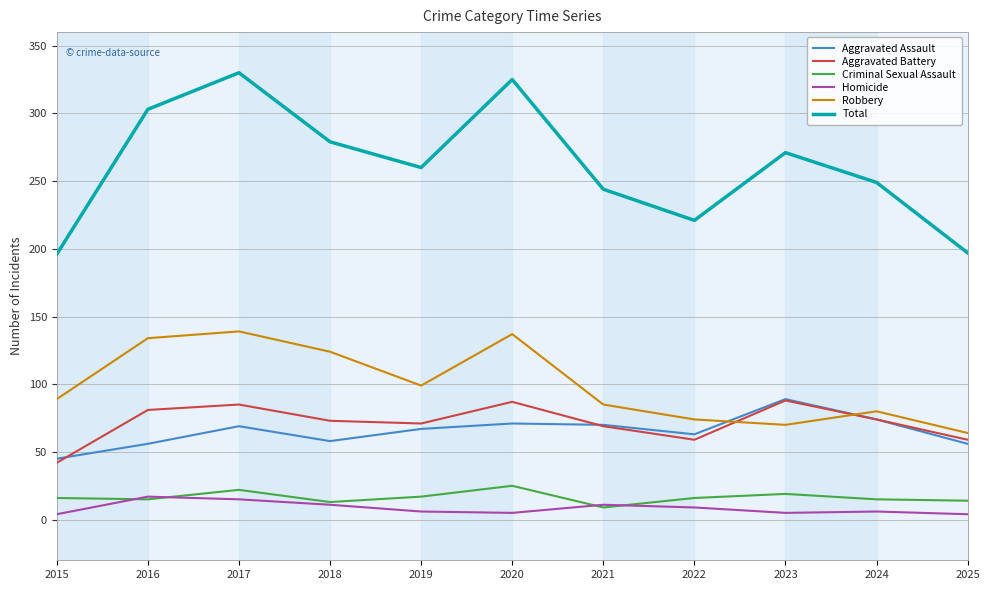

True or false: Homicide has a value of 9 at 2022.

True